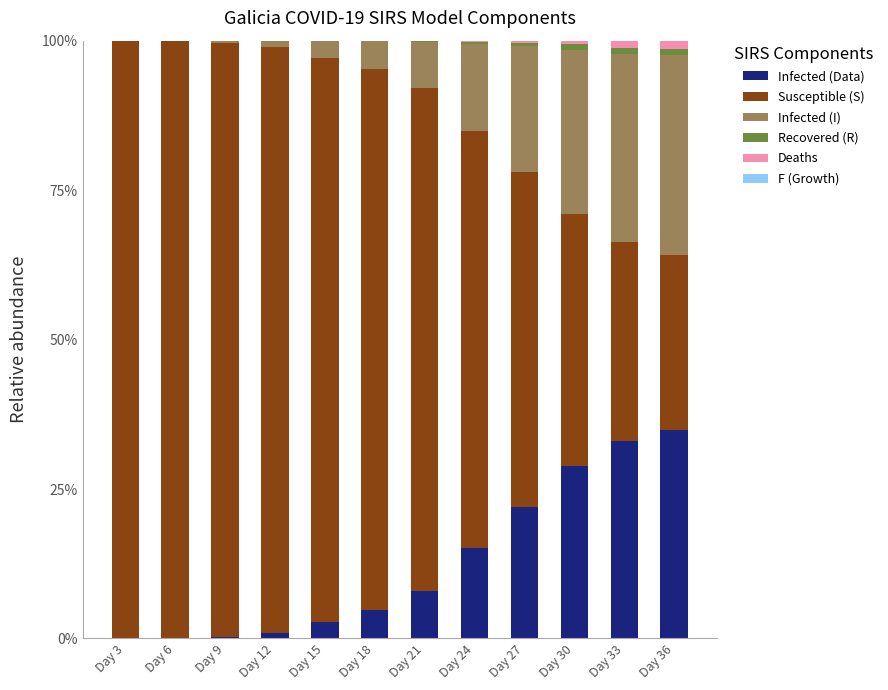

True or false: Infected (Data) has a value of 33.0 at Day 33.

True